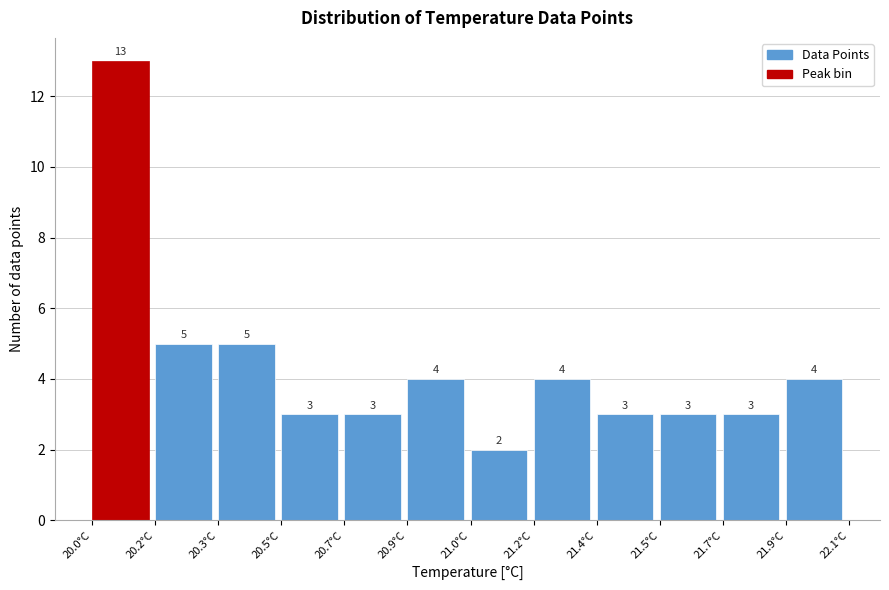

Reading left to right, list all the values displayed in this chart.

13	5	5	3	3	4	2	4	3	3	3	4